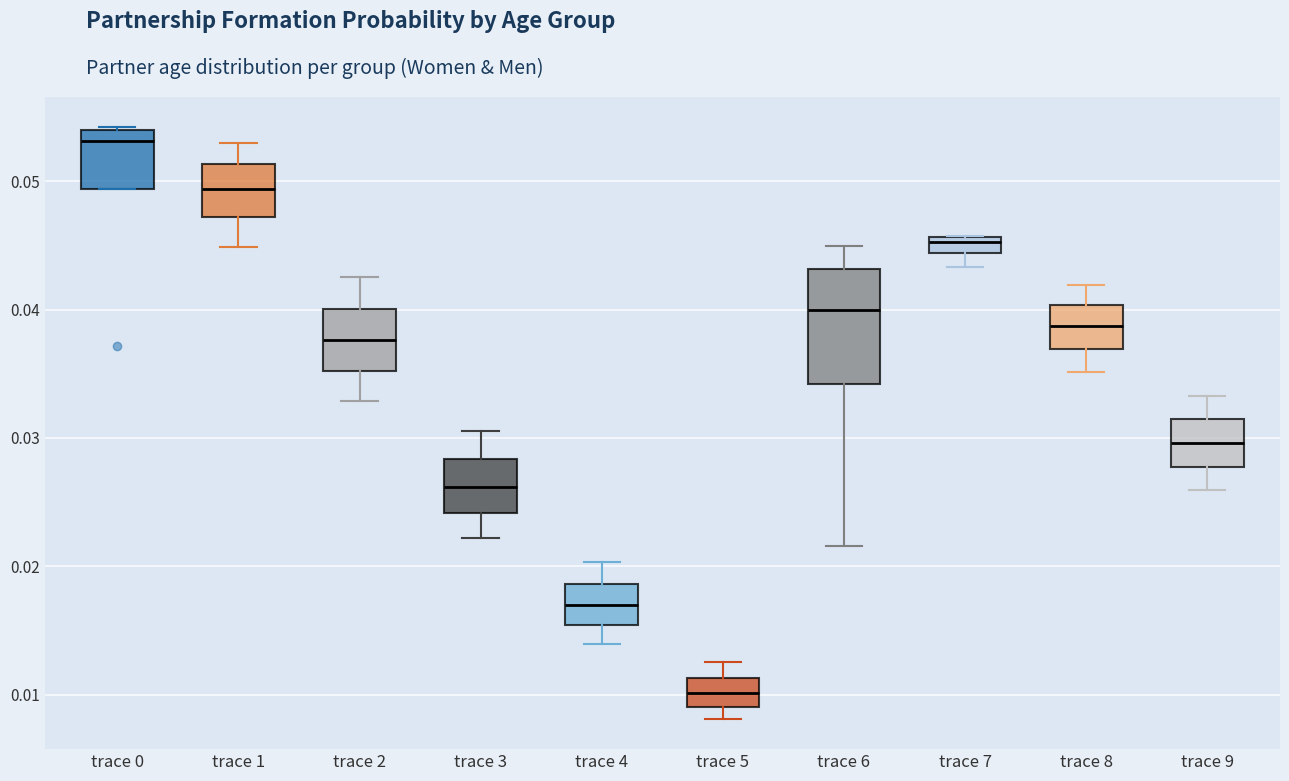

Where does the median line of the box for trace 8 sit on the y-axis? The values are not printed on the chart, so give them approximately, as read against the axis.

0.039